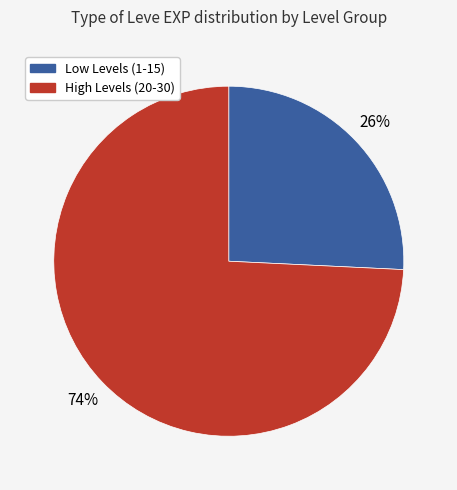

To the nearest percent, what is the average slice percentage?

50%